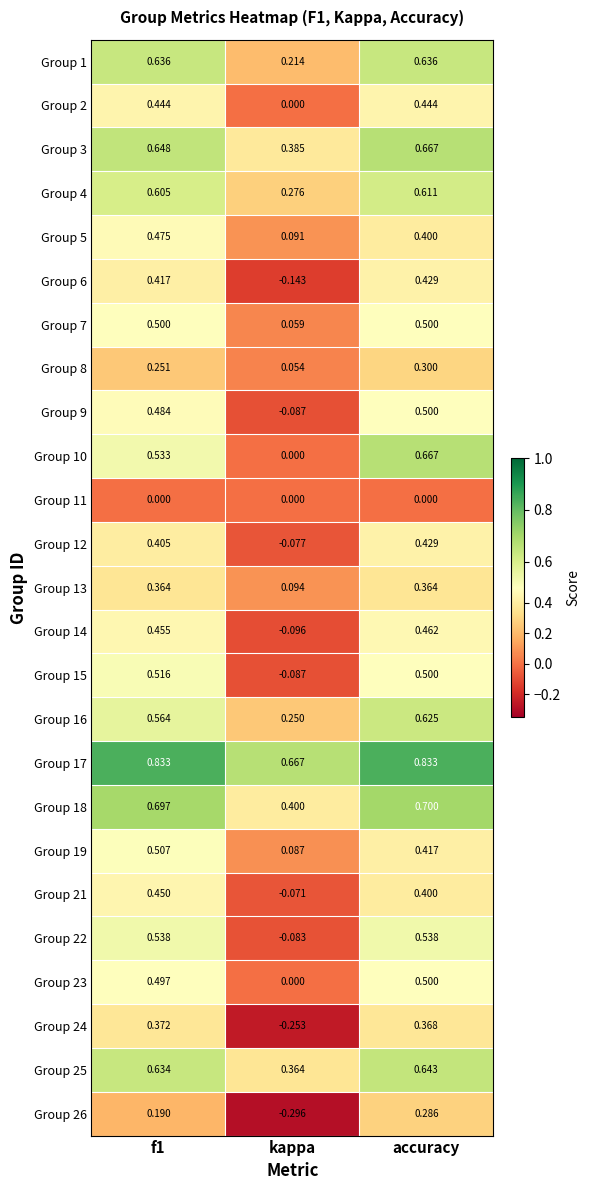

Where is Group 19 nearest to the value 0?

kappa